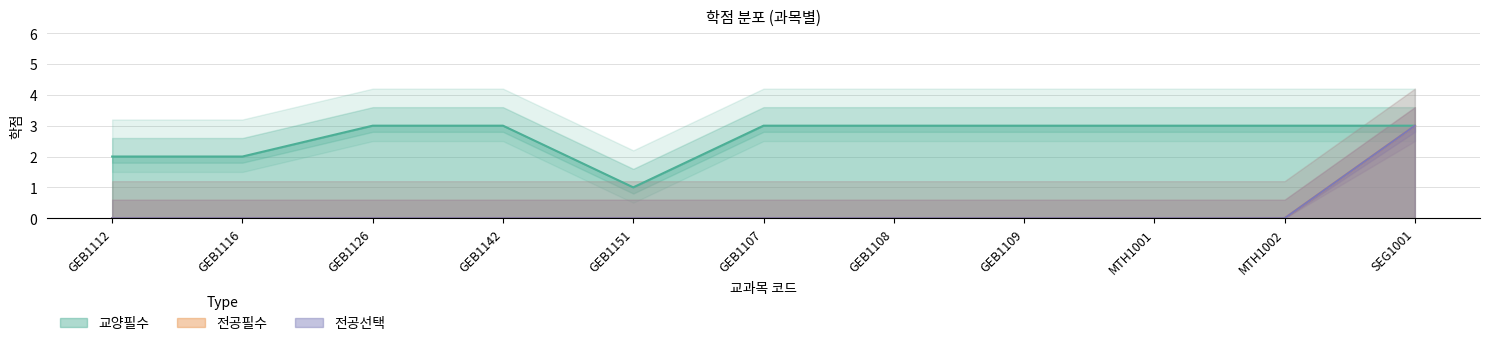

The value of 교양필수 at MTH1002 is 3. True or false?

True